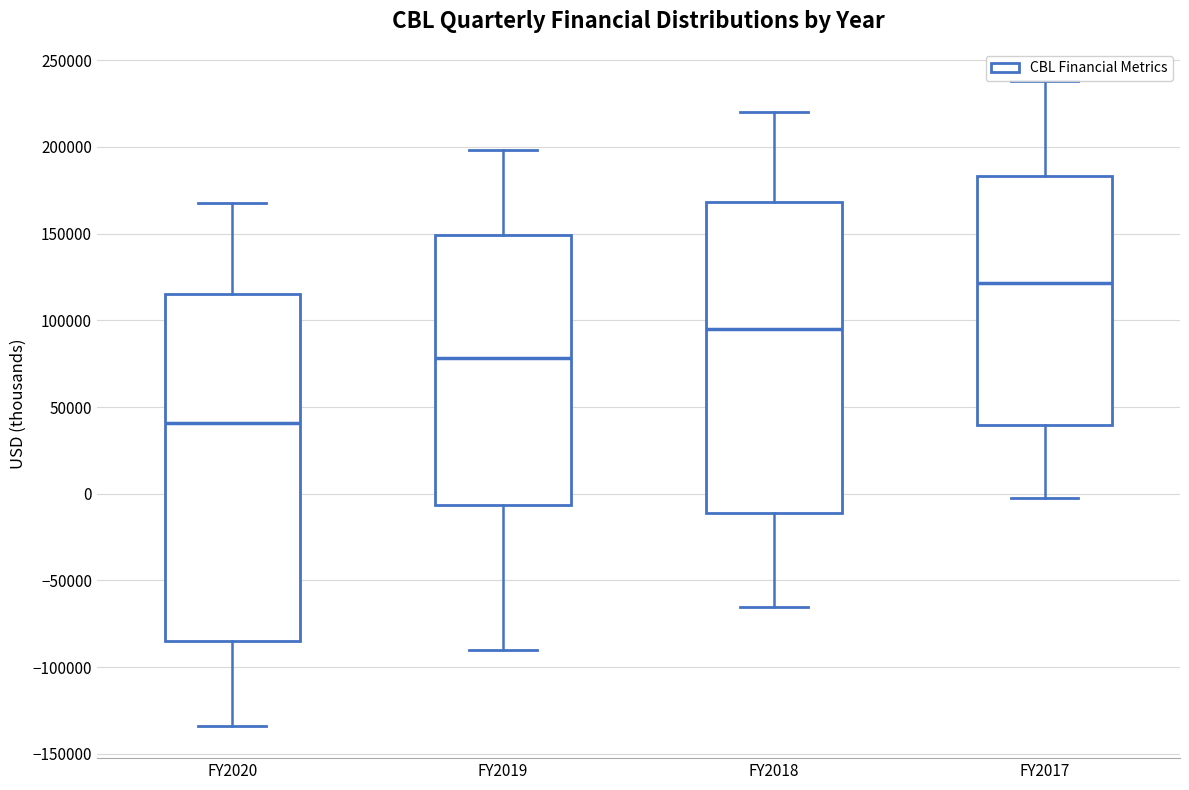

Reading left to right, read every box against the y-axis: the position of its median line, the range the box covers, and the ends of its whiskers. The values are not printed on the chart, so give them approximately, as read against the axis.

FY2020: median 40000, box -85000 to 115000, whiskers -135000 to 170000
FY2019: median 80000, box -5000 to 150000, whiskers -90000 to 200000
FY2018: median 95000, box -10000 to 170000, whiskers -65000 to 220000
FY2017: median 120000, box 40000 to 185000, whiskers 0 to 240000